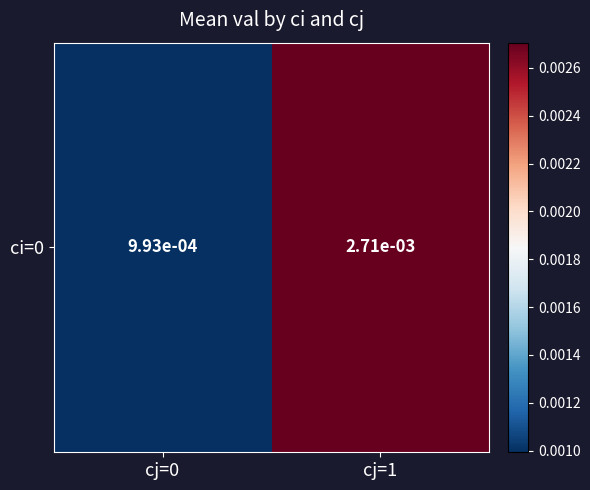

Is it true that the value at cj=1 is 0.0?

False